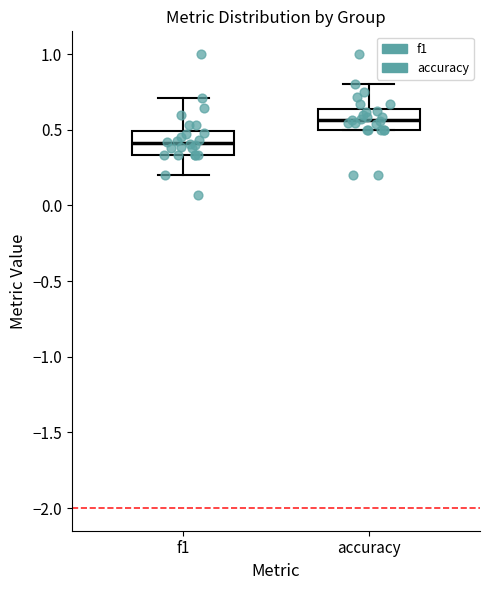

Reading left to right, read every box against the y-axis: the position of its median line, the range the box covers, and the ends of its whiskers. The values are not printed on the chart, so give them approximately, as read against the axis.

f1: median 0.40, box 0.35 to 0.50, whiskers 0.20 to 0.70
accuracy: median 0.55, box 0.50 to 0.65, whiskers 0.50 to 0.80